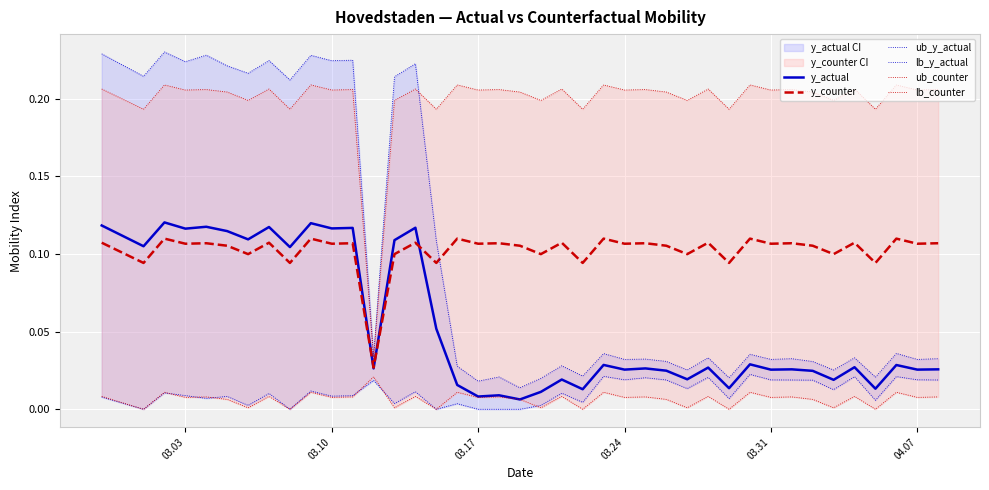

List the series in order of their peak value, lowest first.

lb_counter, lb_y_actual, y_counter, y_actual, ub_counter, ub_y_actual